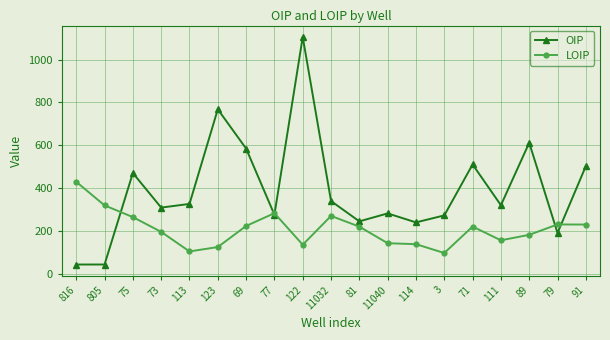

What is the value of the OIP point at the 11th from the left?

245.7